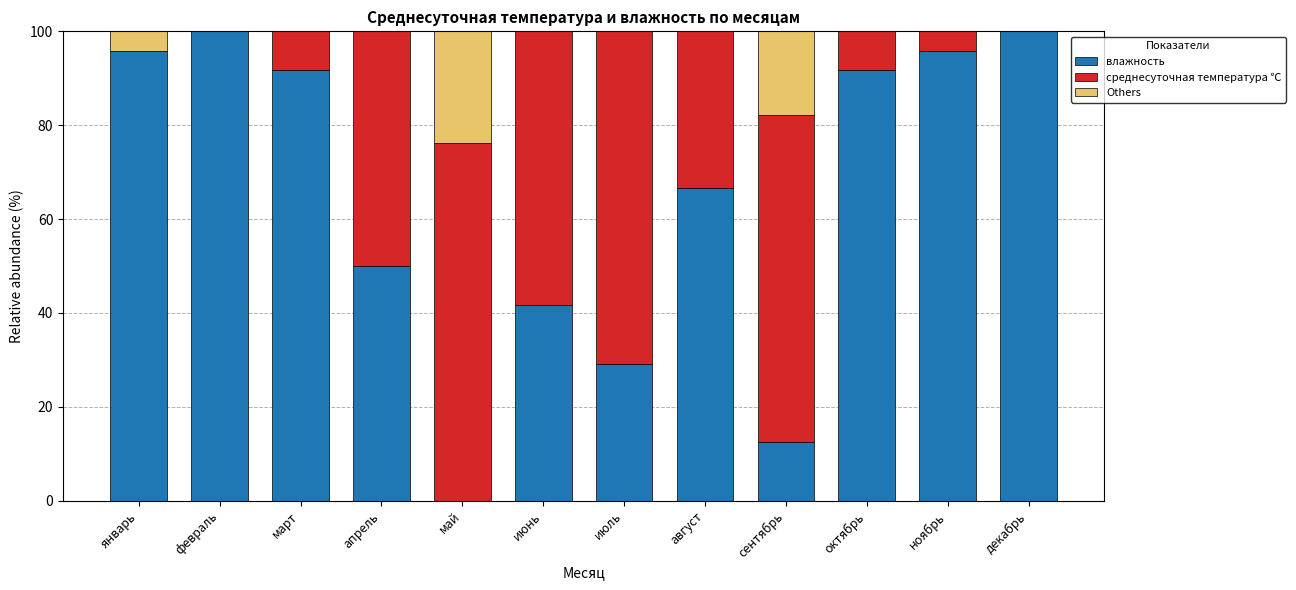

At which category is the sum across all series the highest?

август